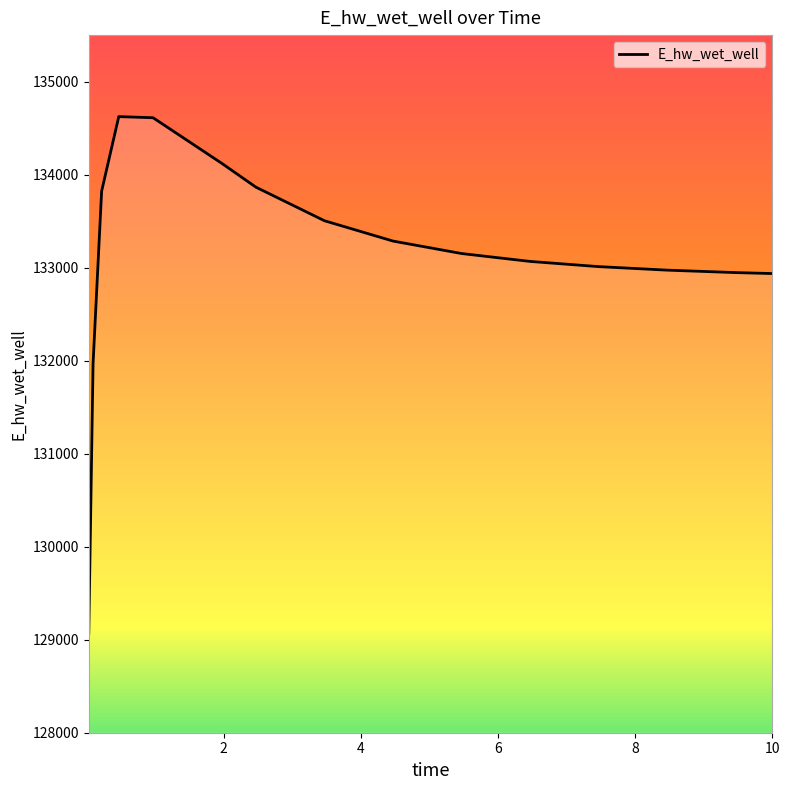

What is the smallest value displayed?

129068.8